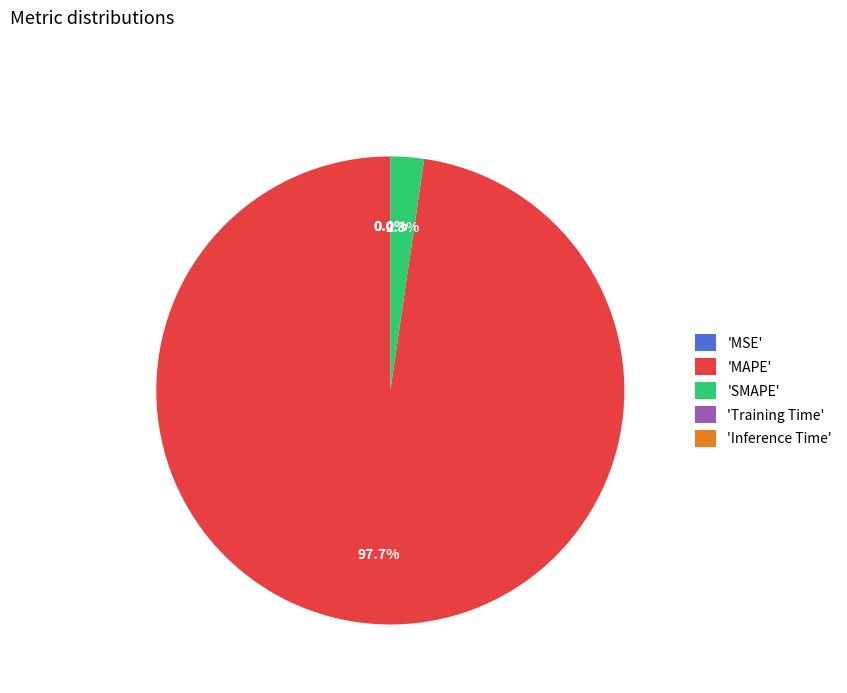

Is the sum of 'MAPE' and 'SMAPE' greater than half?

Yes